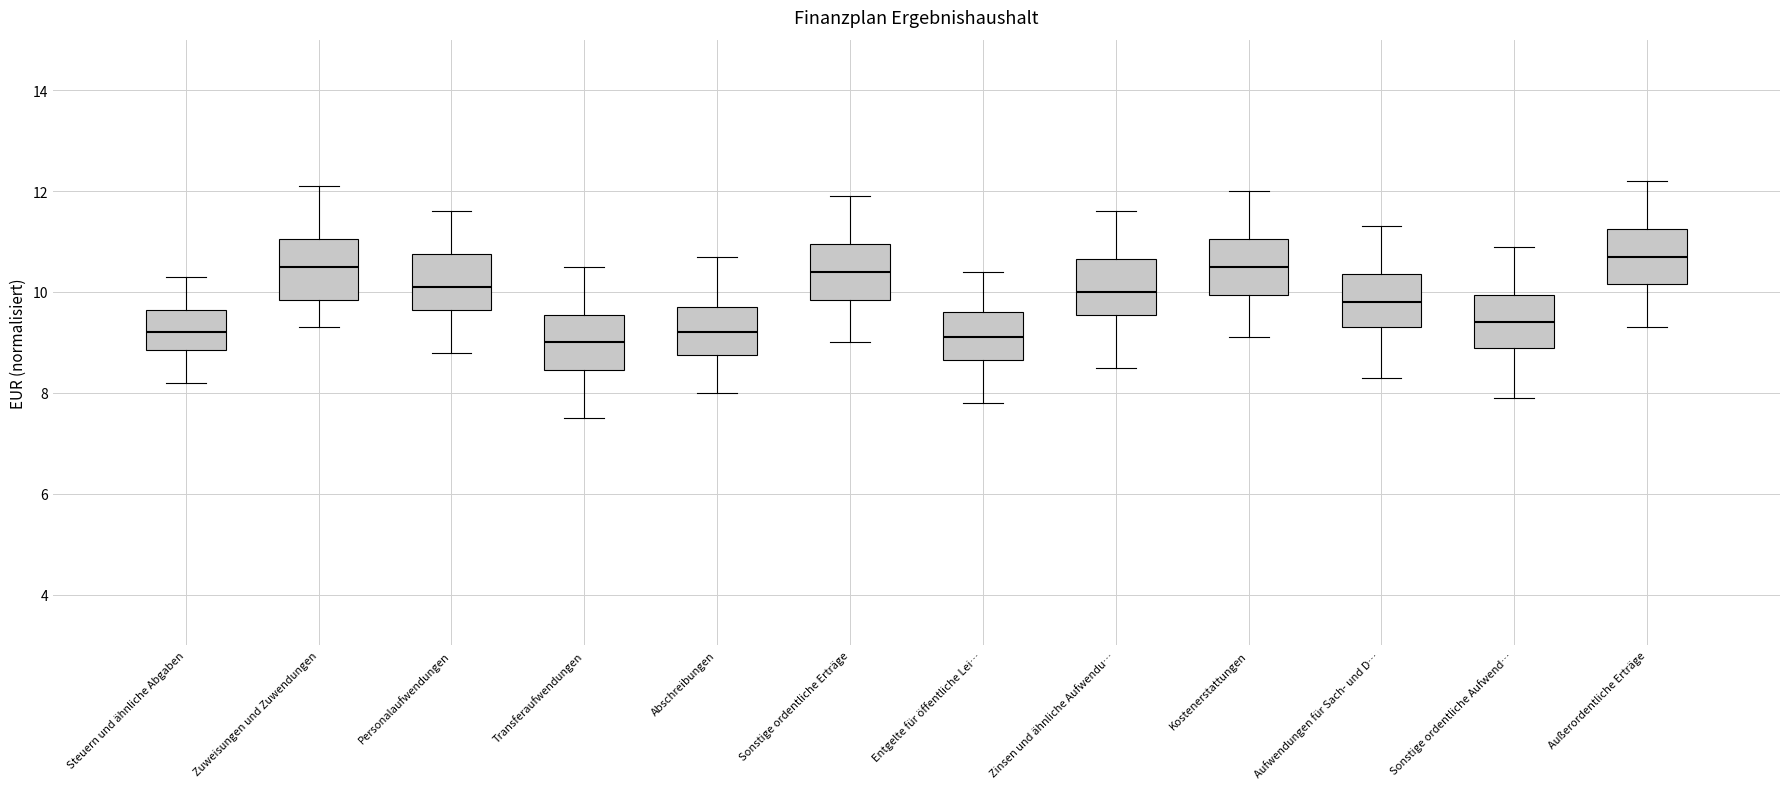

Reading left to right, read every box against the y-axis: the position of its median line, the range the box covers, and the ends of its whiskers. The values are not printed on the chart, so give them approximately, as read against the axis.

Steuern und ähnliche Abgaben: median 9.2, box 8.8 to 9.6, whiskers 8.2 to 10.4
Zuweisungen und Zuwendungen: median 10.6, box 9.8 to 11.0, whiskers 9.4 to 12.2
Personalaufwendungen: median 10.2, box 9.6 to 10.8, whiskers 8.8 to 11.6
Transferaufwendungen: median 9.0, box 8.4 to 9.6, whiskers 7.6 to 10.6
Abschreibungen: median 9.2, box 8.8 to 9.8, whiskers 8.0 to 10.8
Sonstige ordentliche Erträge: median 10.4, box 9.8 to 11.0, whiskers 9.0 to 12.0
Entgelte für öffentliche Lei…: median 9.2, box 8.6 to 9.6, whiskers 7.8 to 10.4
Zinsen und ähnliche Aufwendu…: median 10.0, box 9.6 to 10.6, whiskers 8.6 to 11.6
Kostenerstattungen: median 10.6, box 10.0 to 11.0, whiskers 9.2 to 12.0
Aufwendungen für Sach- und D…: median 9.8, box 9.4 to 10.4, whiskers 8.4 to 11.4
Sonstige ordentliche Aufwend…: median 9.4, box 9.0 to 10.0, whiskers 8.0 to 11.0
Außerordentliche Erträge: median 10.8, box 10.2 to 11.2, whiskers 9.4 to 12.2